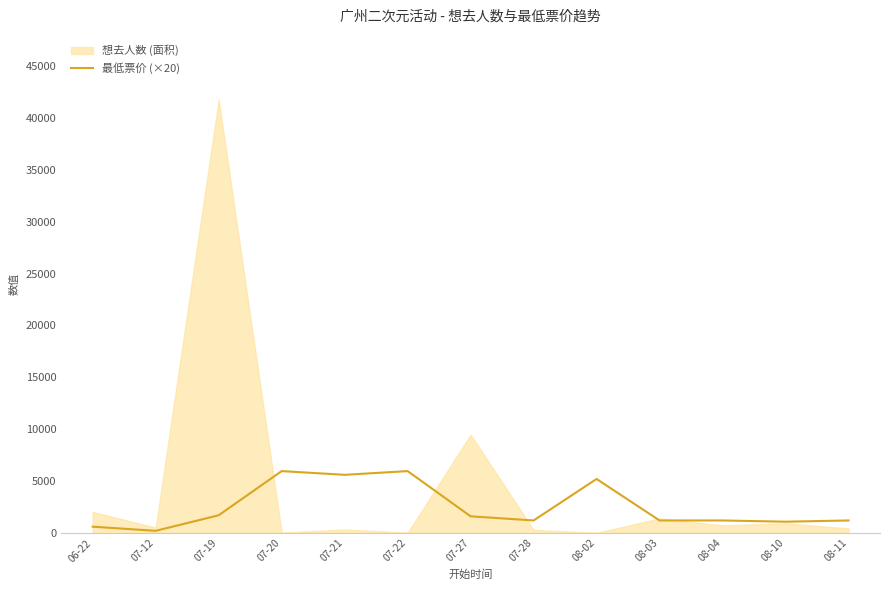

Reading left to right, extract all data points from this chart.

06-22=600	07-12=200	07-19=1700	07-20=5960	07-21=5600	07-22=5960	07-27=1600	07-28=1200	08-02=5200	08-03=1200	08-04=1200	08-10=1080	08-11=1200